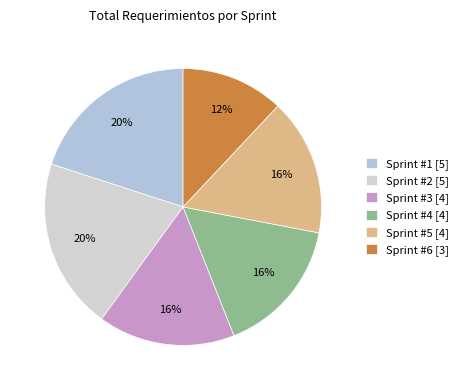

How many segments does this pie chart have?

6